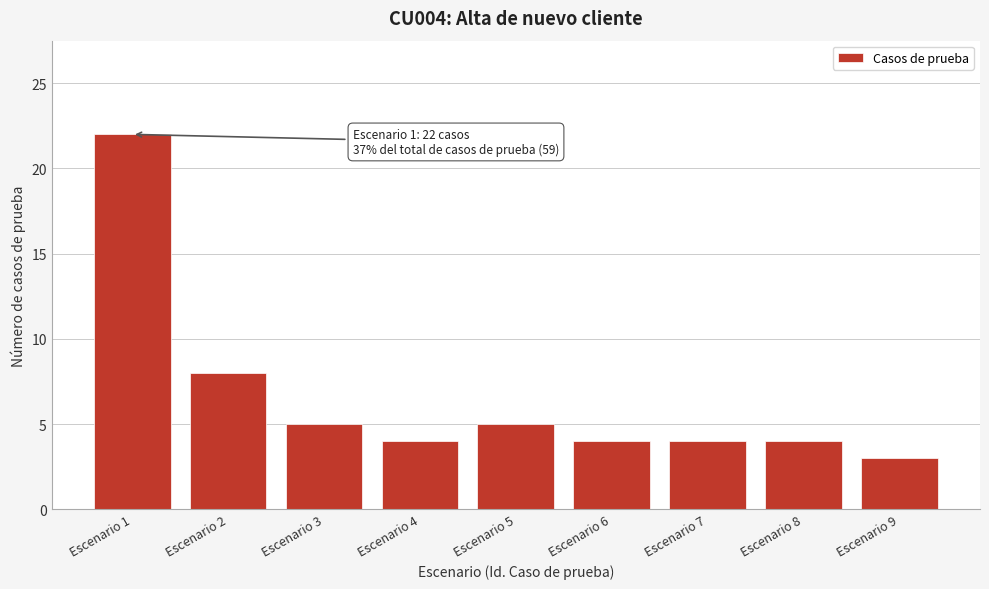

Reading right to left, extract all data points from this chart.

3	4	4	4	5	4	5	8	22